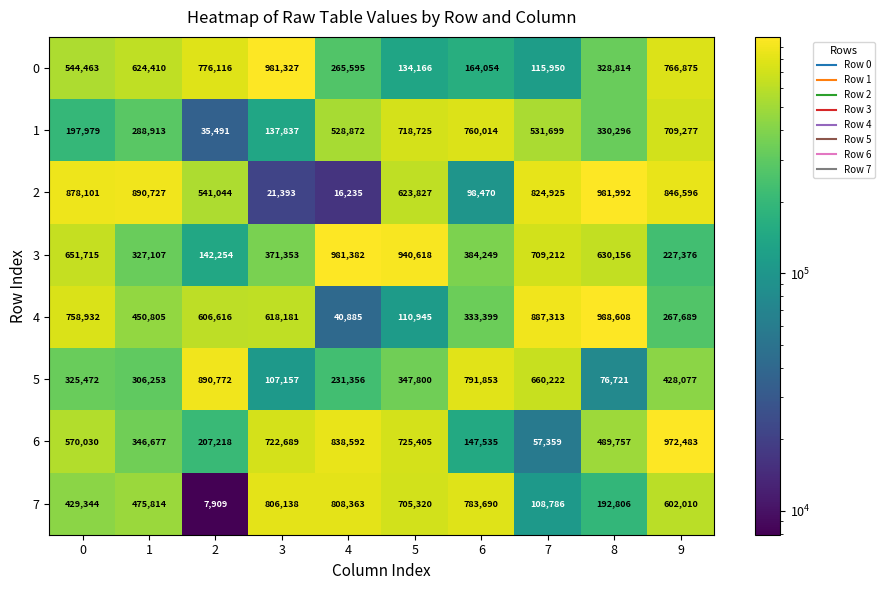

Which series has the largest total across all categories?

2